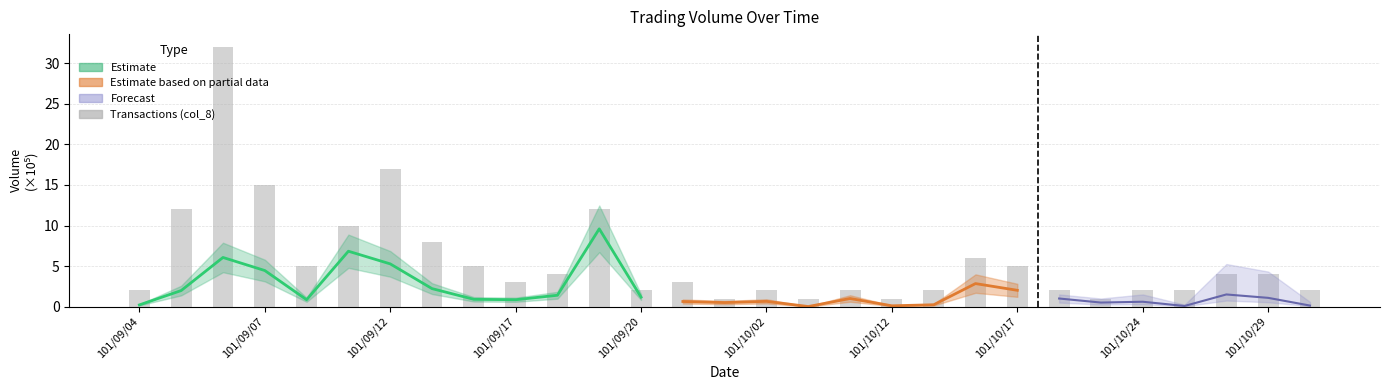

The chart shows a value of 13 at 101/10/02. True or false?

False